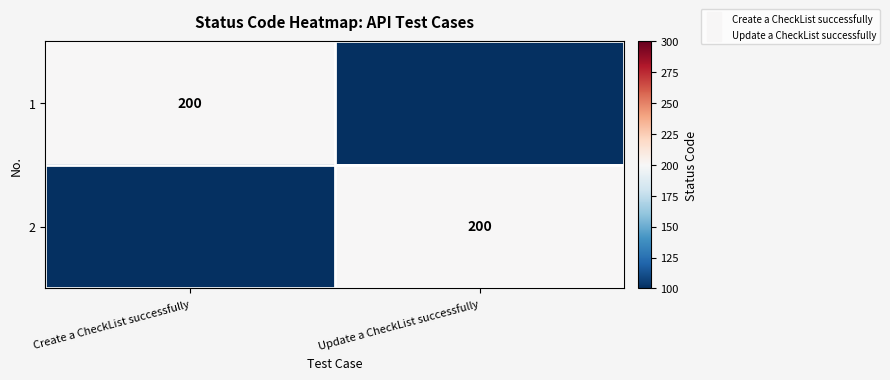

Which label corresponds to the largest value in the chart?

Create a CheckList successfully